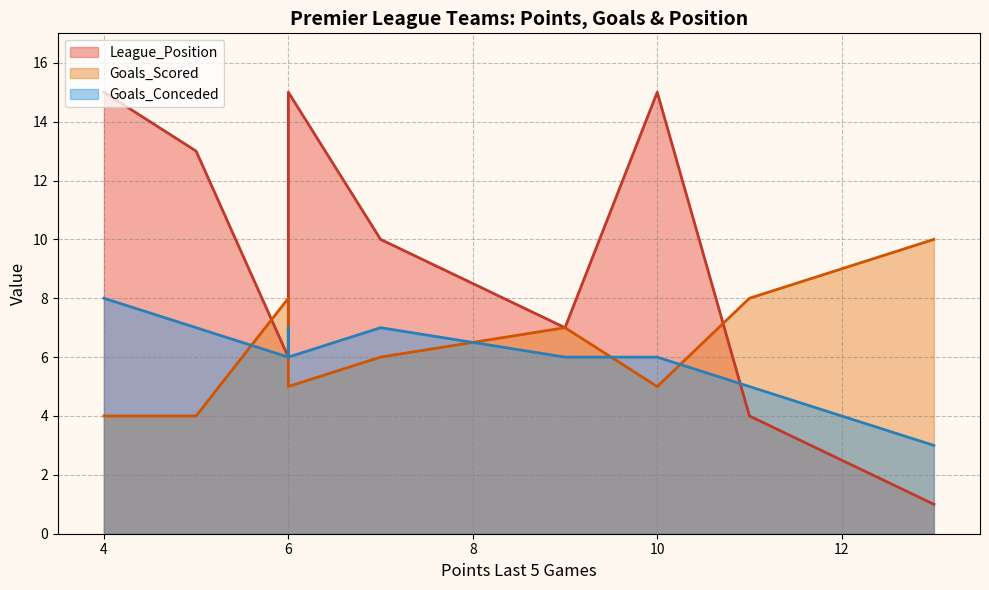

The Goals_Scored series shows 14 at 6. True or false?

False